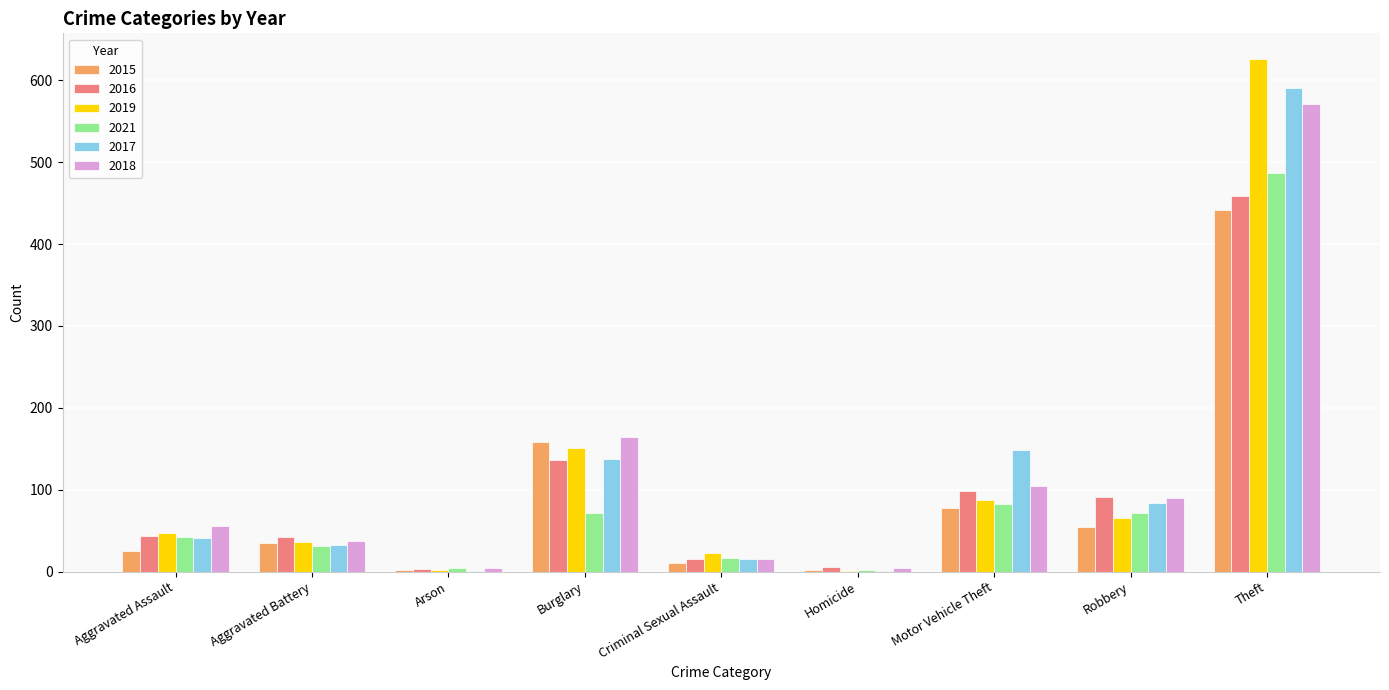

What are all the series names shown in the legend?

2015, 2016, 2019, 2021, 2017, 2018